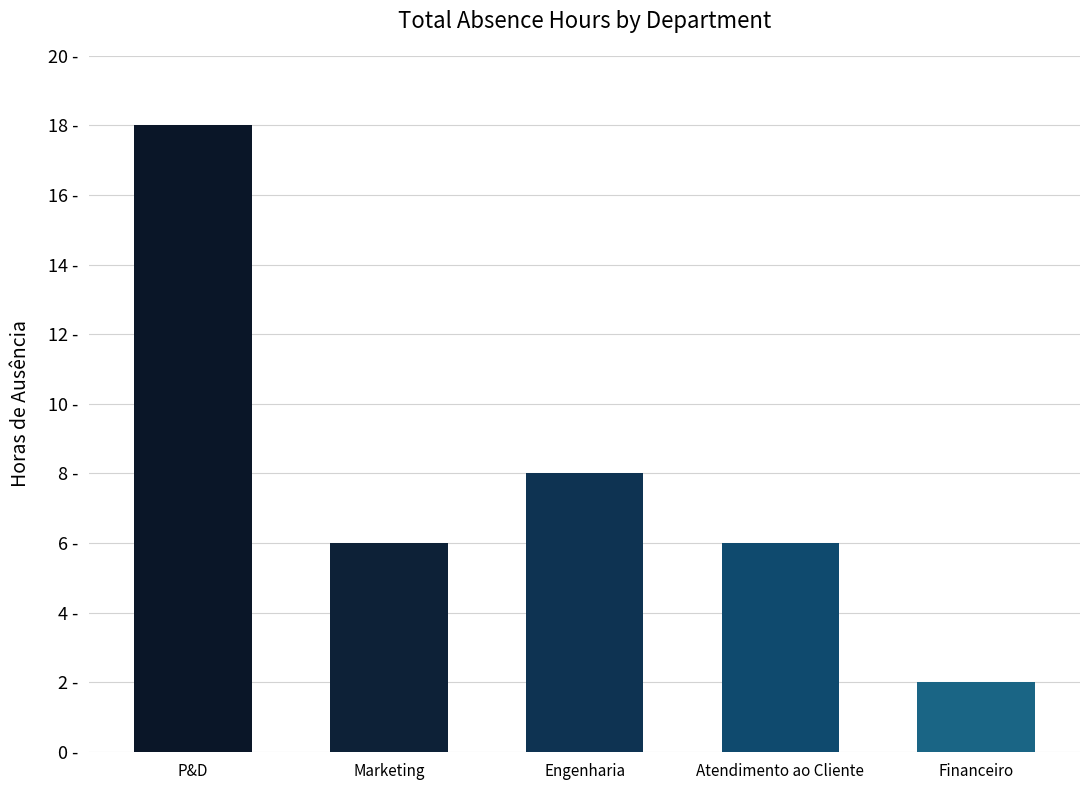

The value at Atendimento ao Cliente is 6. True or false?

True